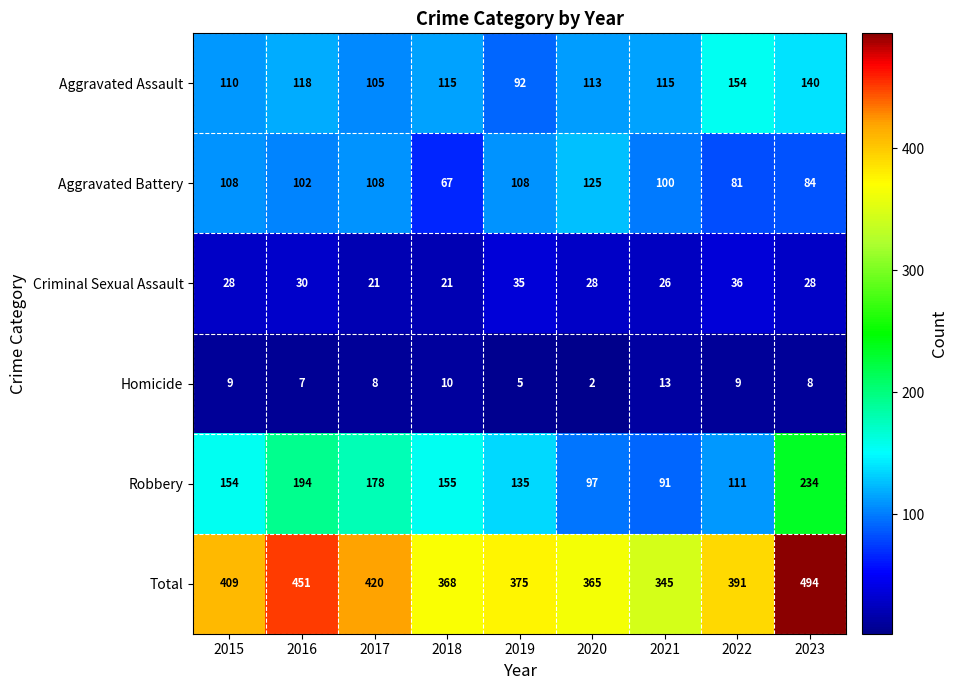

Rank the series at 2023 from lowest to highest value.

Homicide, Criminal Sexual Assault, Aggravated Battery, Aggravated Assault, Robbery, Total